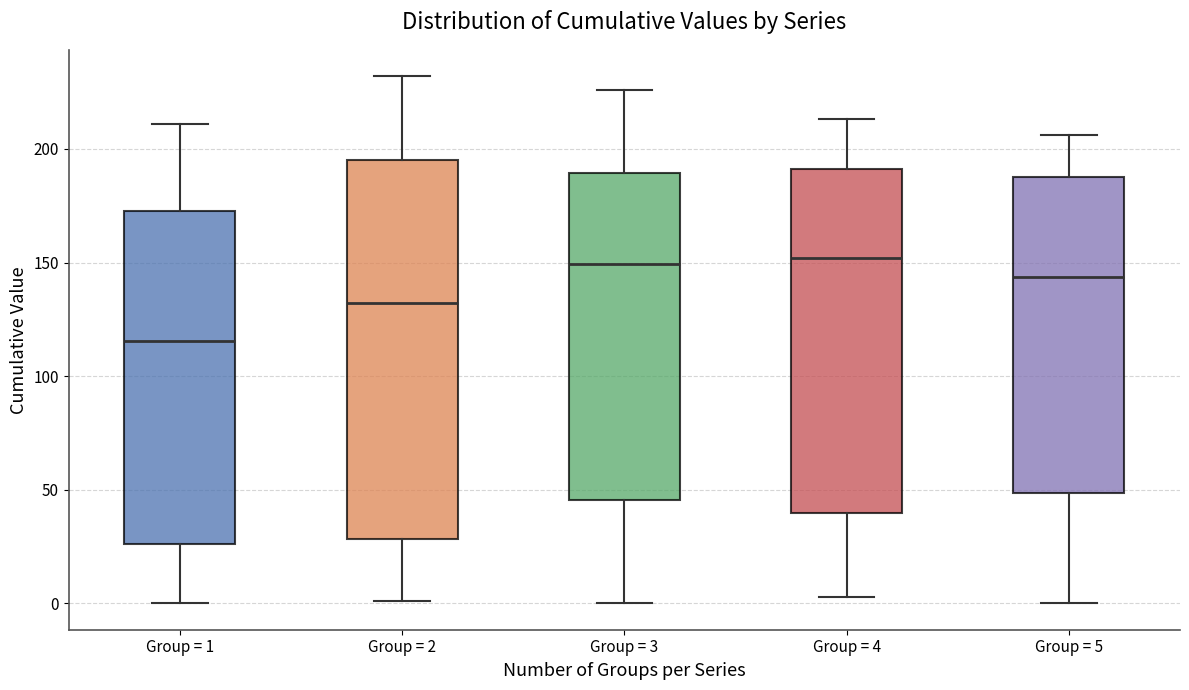

Reading left to right, read every box against the y-axis: the position of its median line, the range the box covers, and the ends of its whiskers. The values are not printed on the chart, so give them approximately, as read against the axis.

Group = 1: median 115, box 25 to 175, whiskers 0 to 210
Group = 2: median 130, box 30 to 195, whiskers 0 to 230
Group = 3: median 150, box 45 to 190, whiskers 0 to 225
Group = 4: median 150, box 40 to 190, whiskers 5 to 215
Group = 5: median 145, box 50 to 190, whiskers 0 to 205